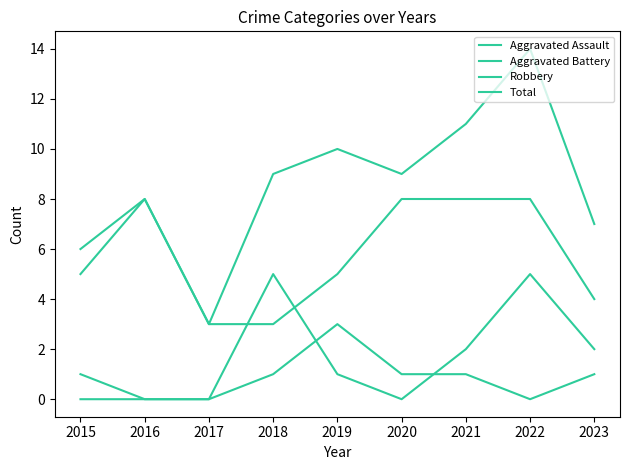

Is this an area chart (filled region under the line)?

No